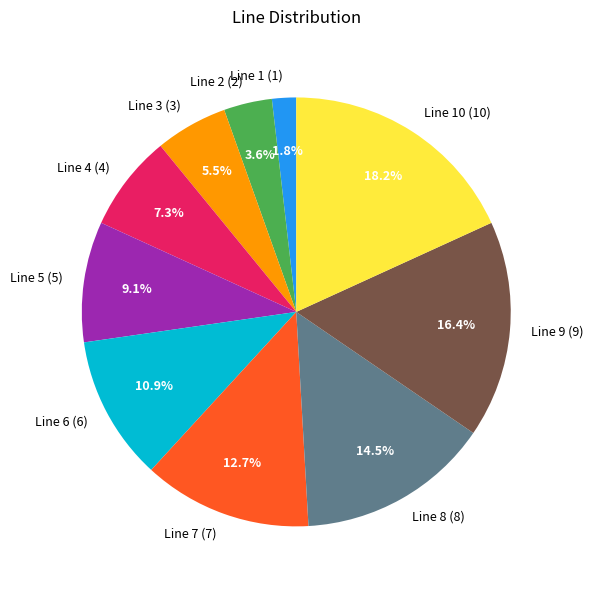

To the nearest percent, what is the difference between the largest and smallest slice percentages?

16%